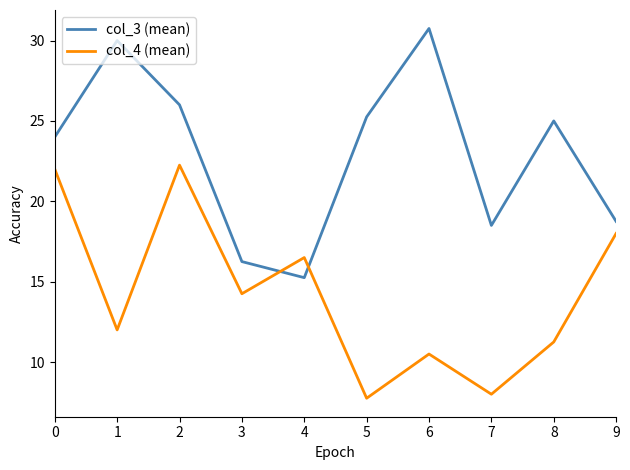

Does the chart display data point markers on the line(s)?

No